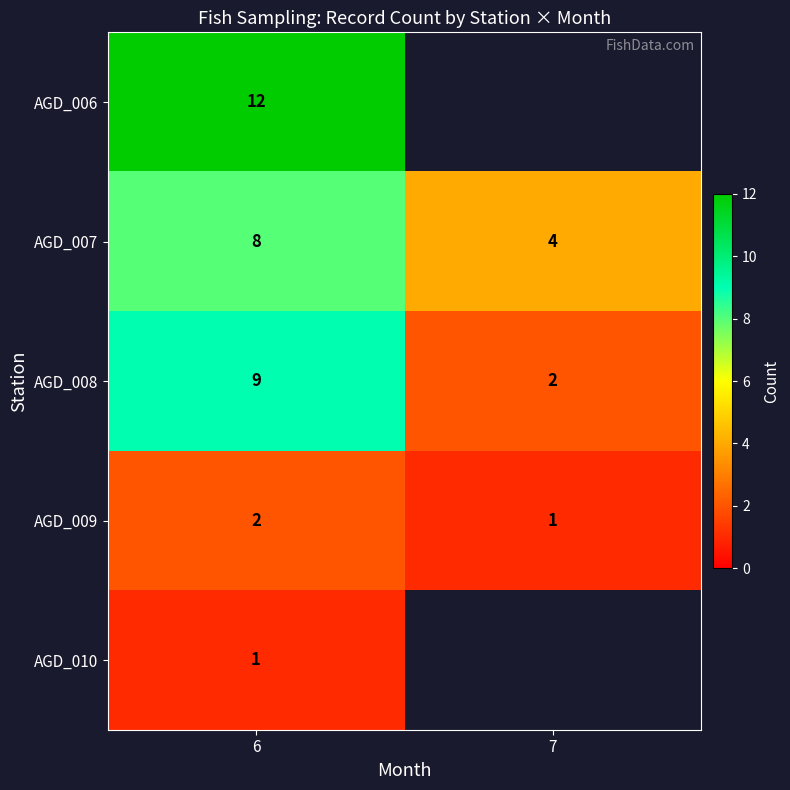

Is the value of AGD_009 at 7 greater than the value of AGD_007 at 7?

No